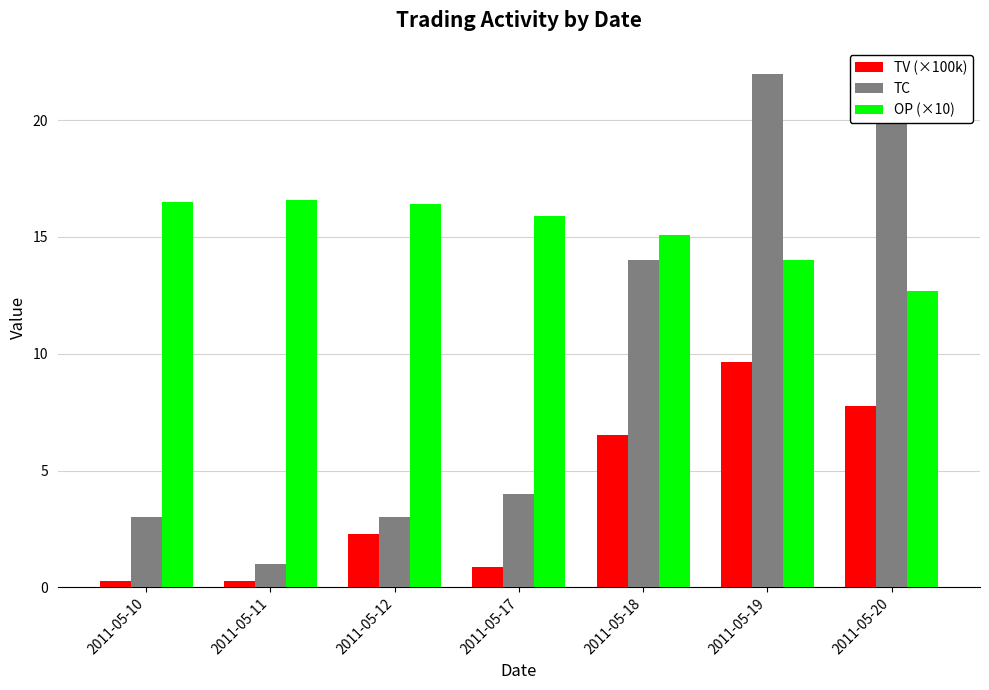

What is the difference between the second highest and second lowest values in the TC series?

17.0